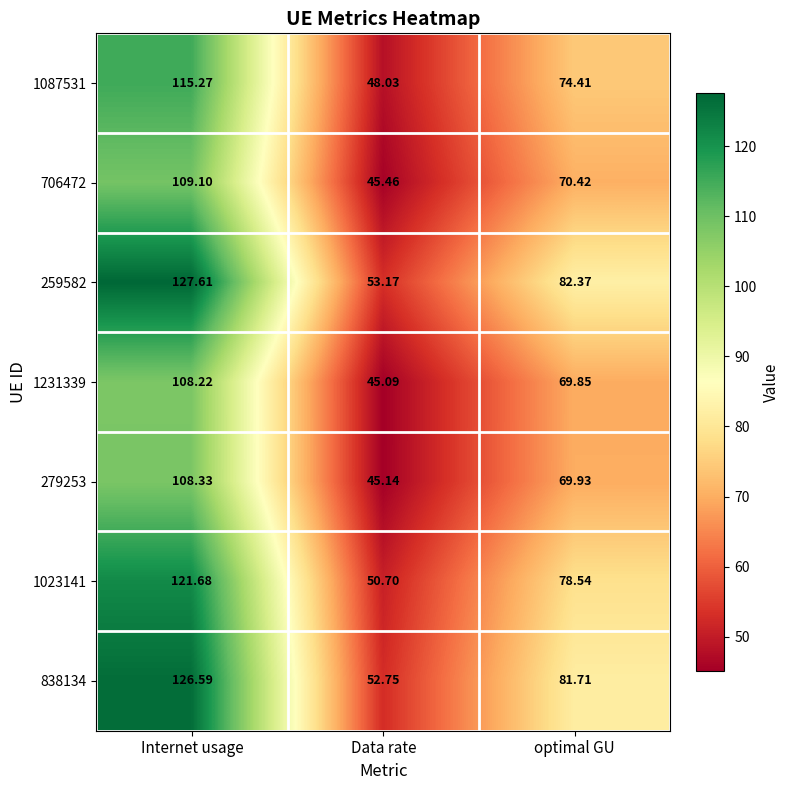

At which category is the sum across all series the highest?

Internet usage